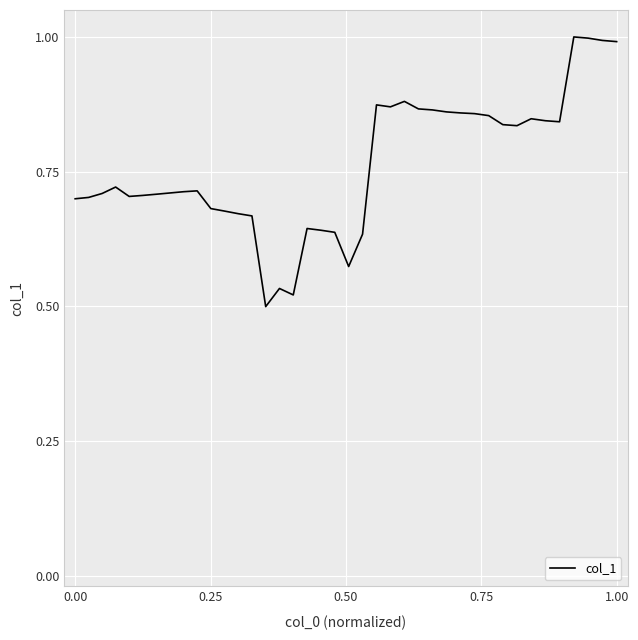

What is the maximum value shown in the chart?

1.0